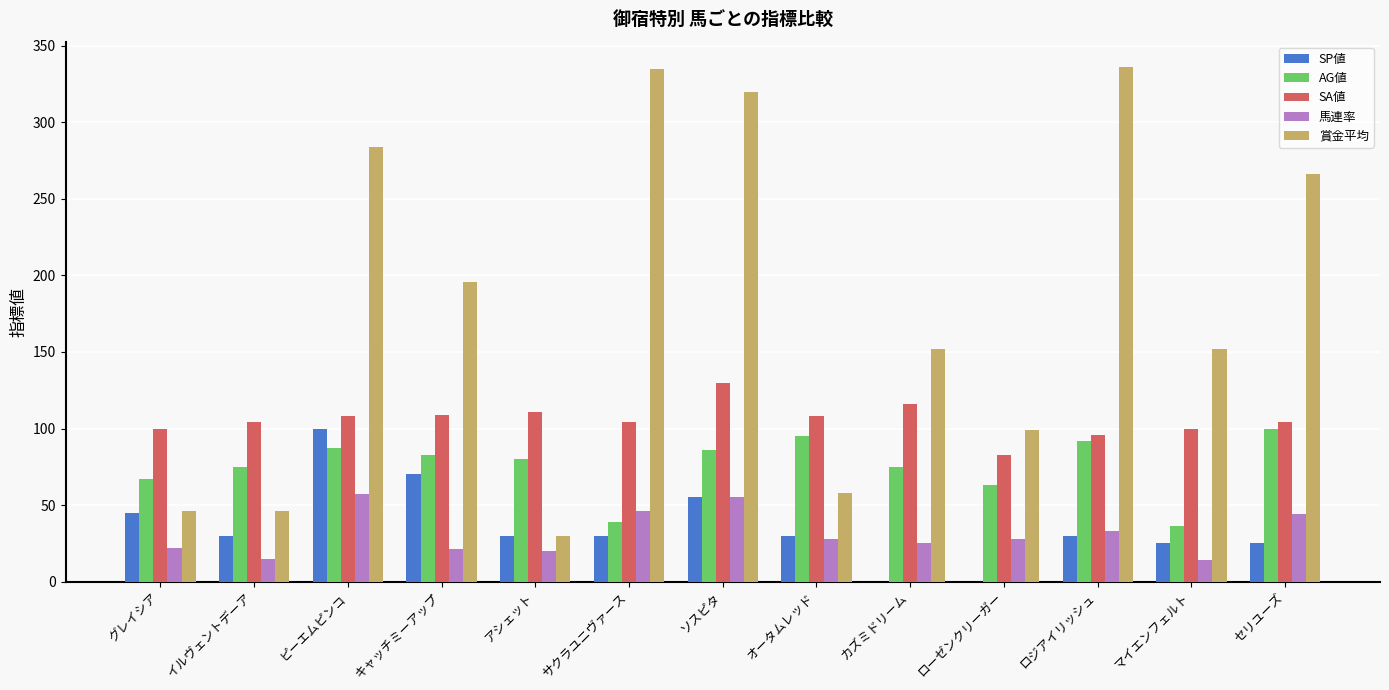

What is the total value across all series at ロジアイリッシュ?

587